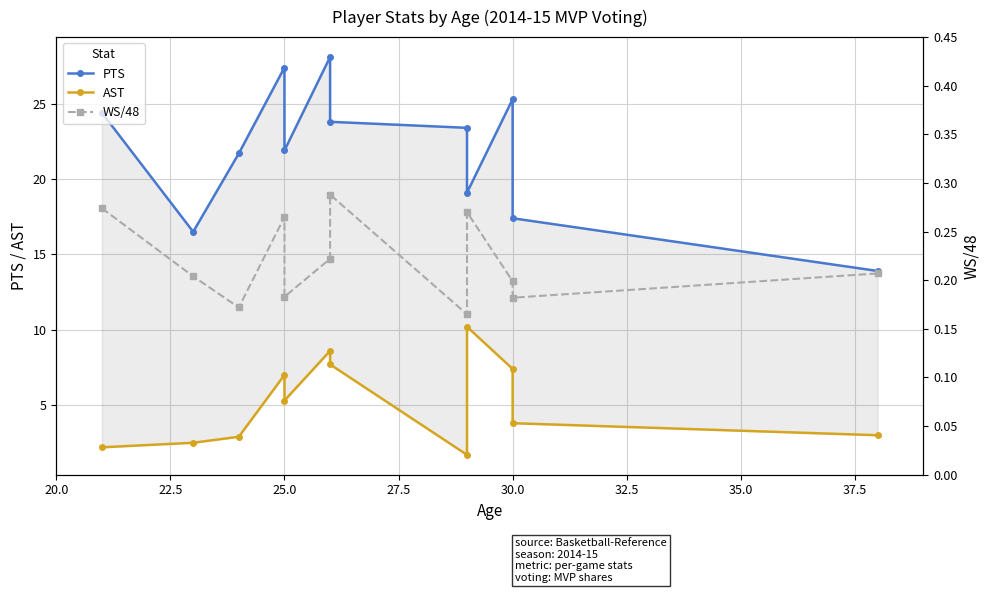

Is it true that AST equals 3.9 at 22.5?

False